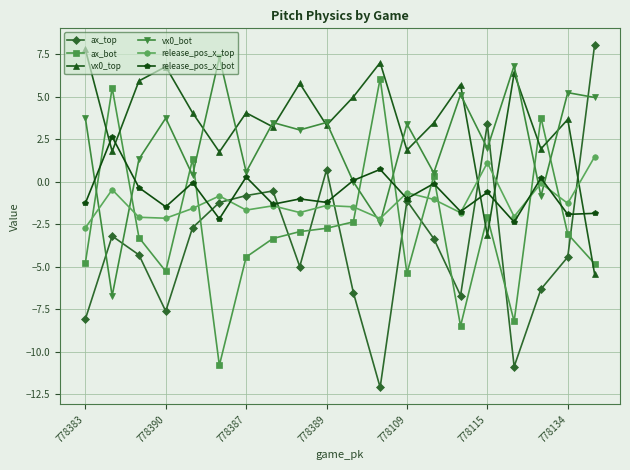

What is the smallest value displayed?

-12.1